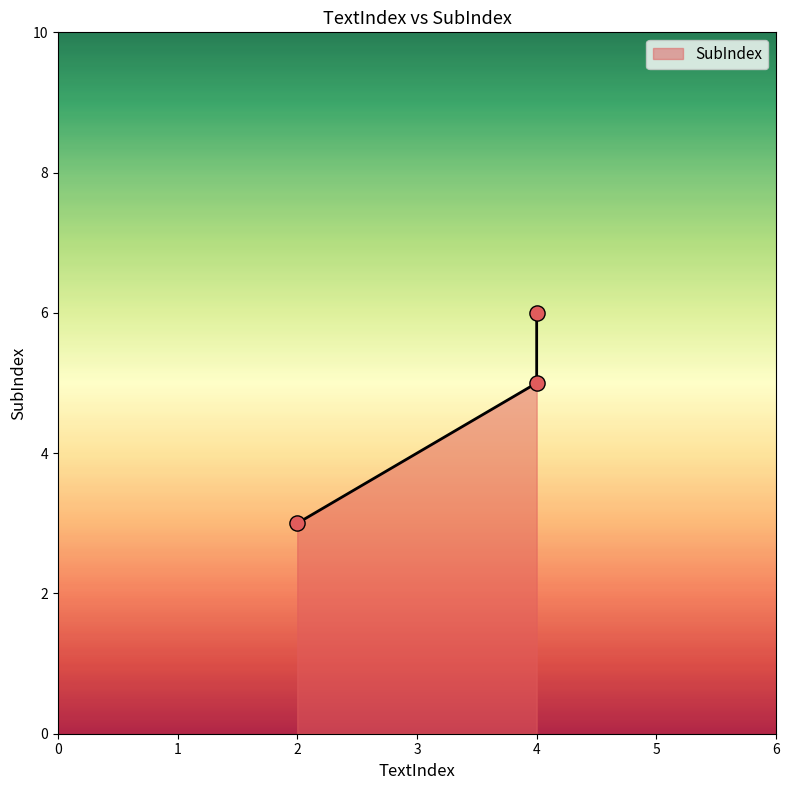

What is the change in value from 2 to 4?

+3